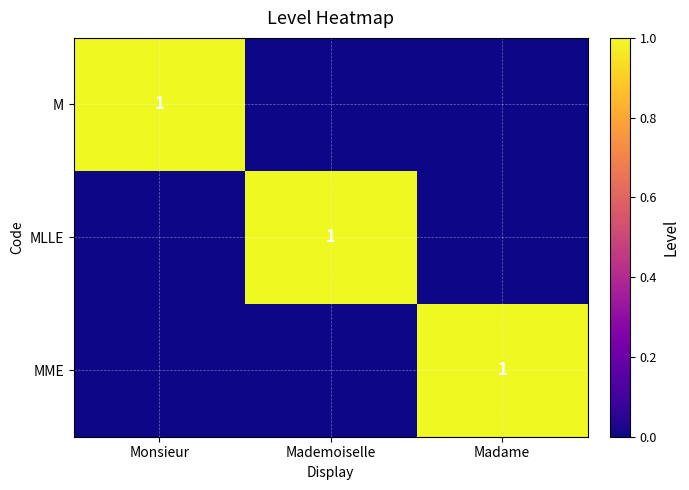

The MME series shows 2 at Madame. True or false?

False